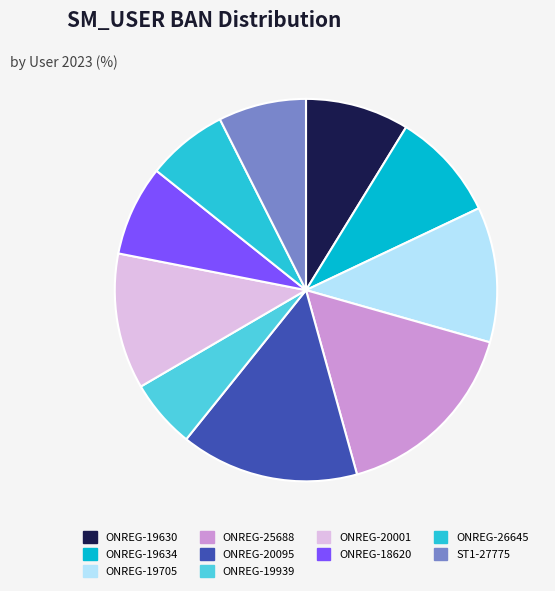

How much of the chart is everything except ONREG-19939?

94.2%